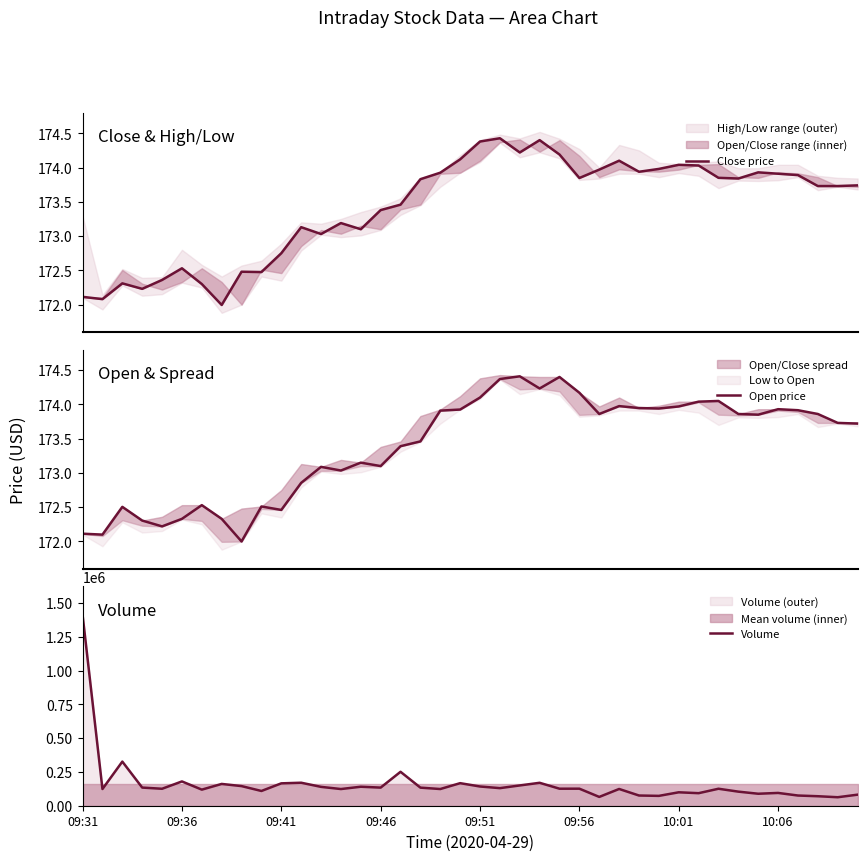

Which series has the largest range (max minus min)?

Volume